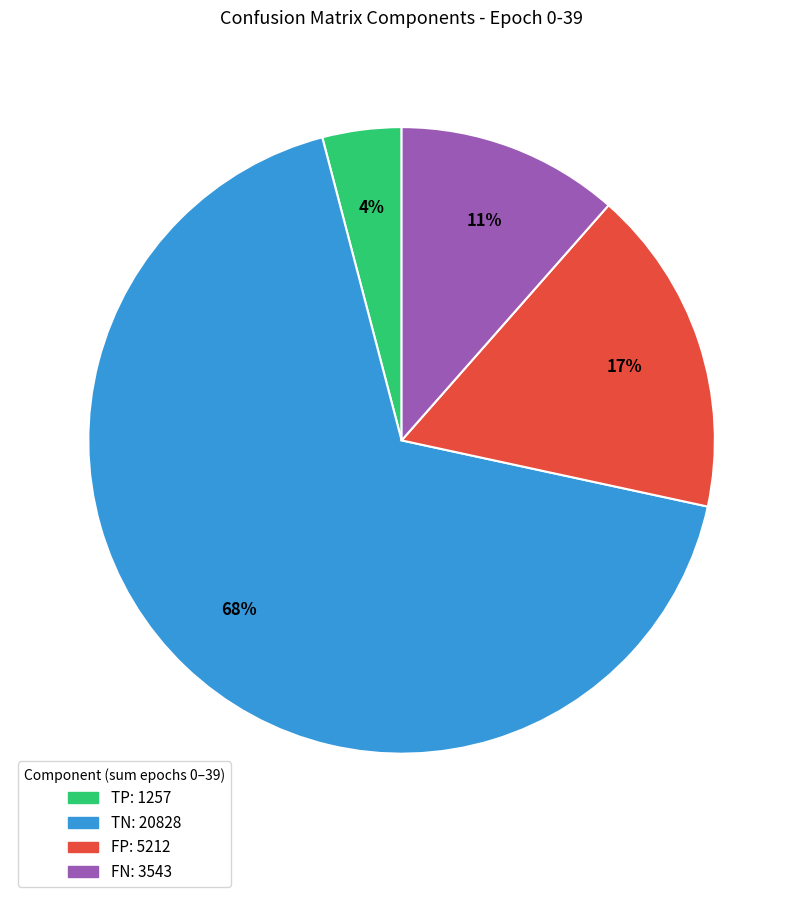

Is there any slice that represents more than half of the pie?

Yes